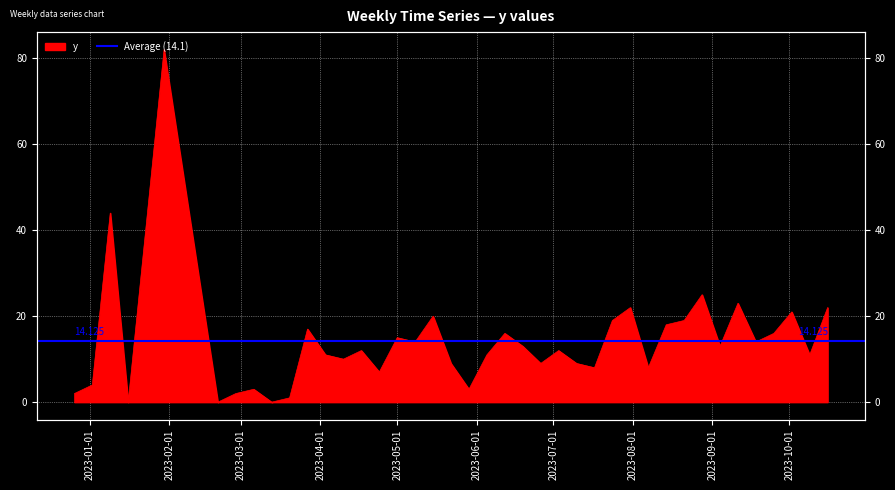

Which has a higher value, 2023-03-27 or 2023-05-22?

2023-03-27